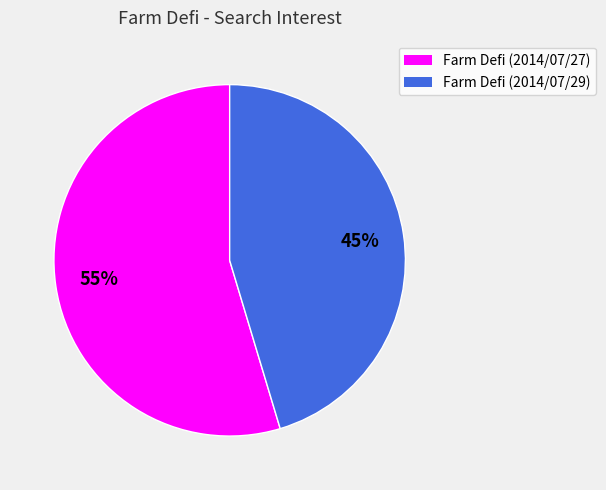

How many slices are in this pie chart?

2